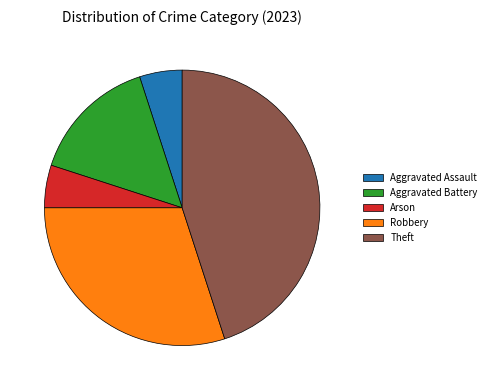

How many slices are in this pie chart?

5